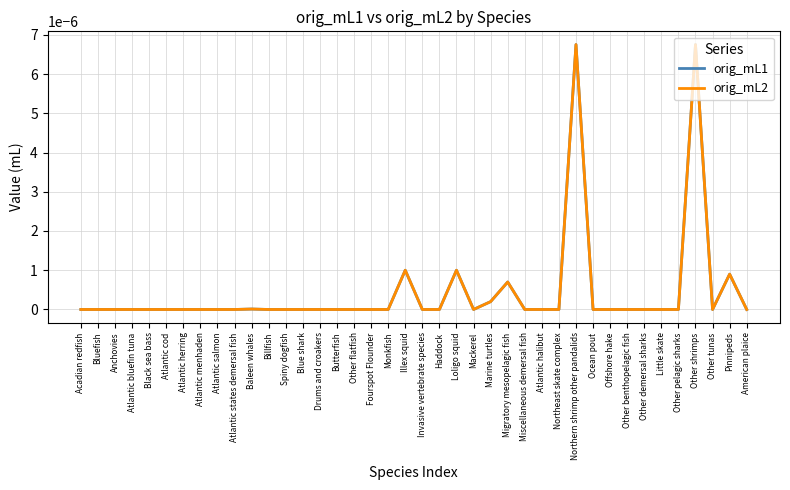

Does the chart have visible grid lines?

Yes